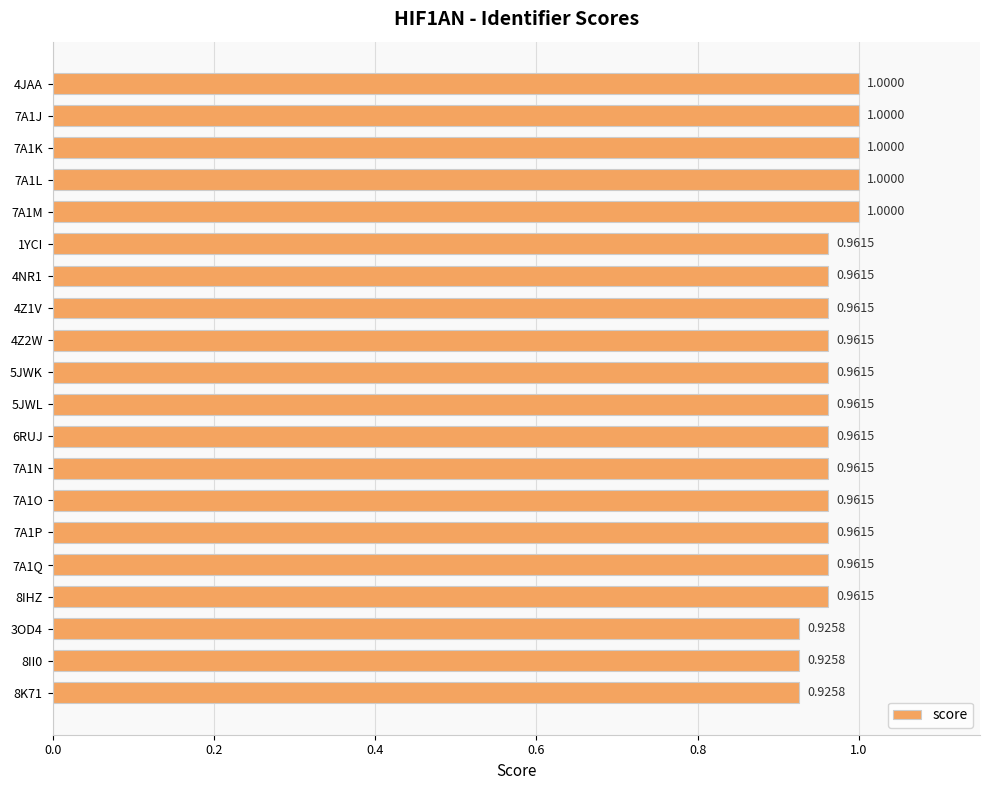

What is the sum of all values?

19.3